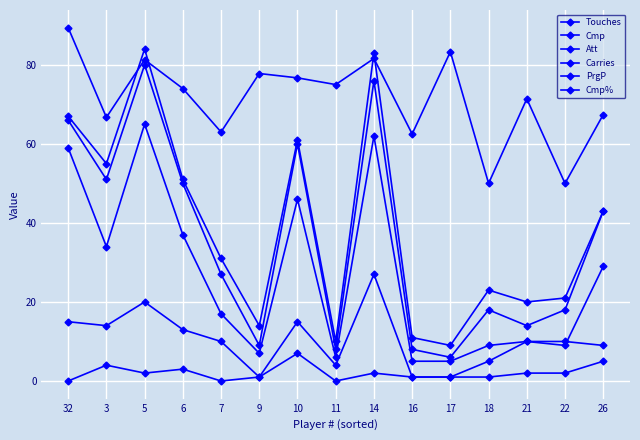

At which label is Carries closest to 14?

3